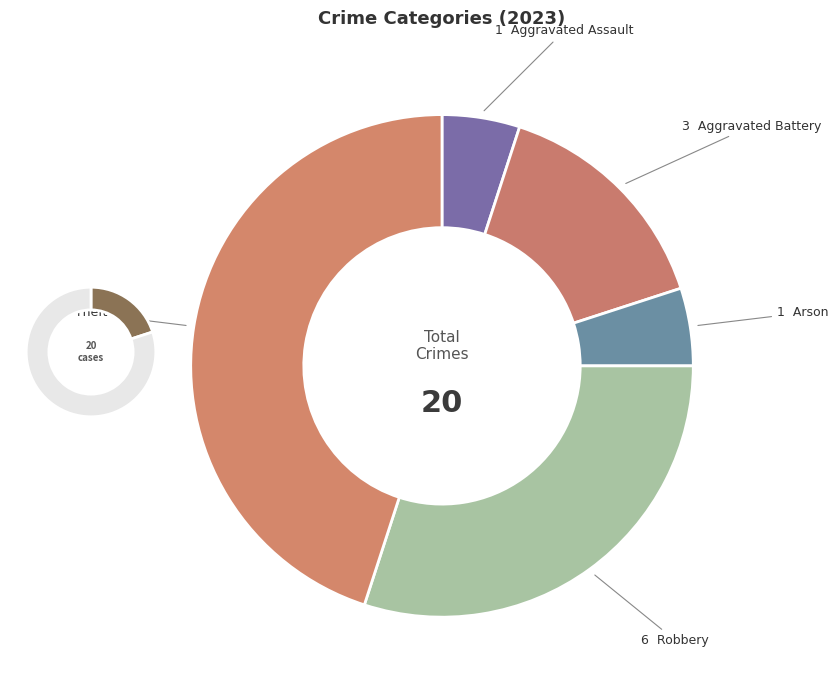

Which has a higher value, Aggravated Battery or Theft?

Theft